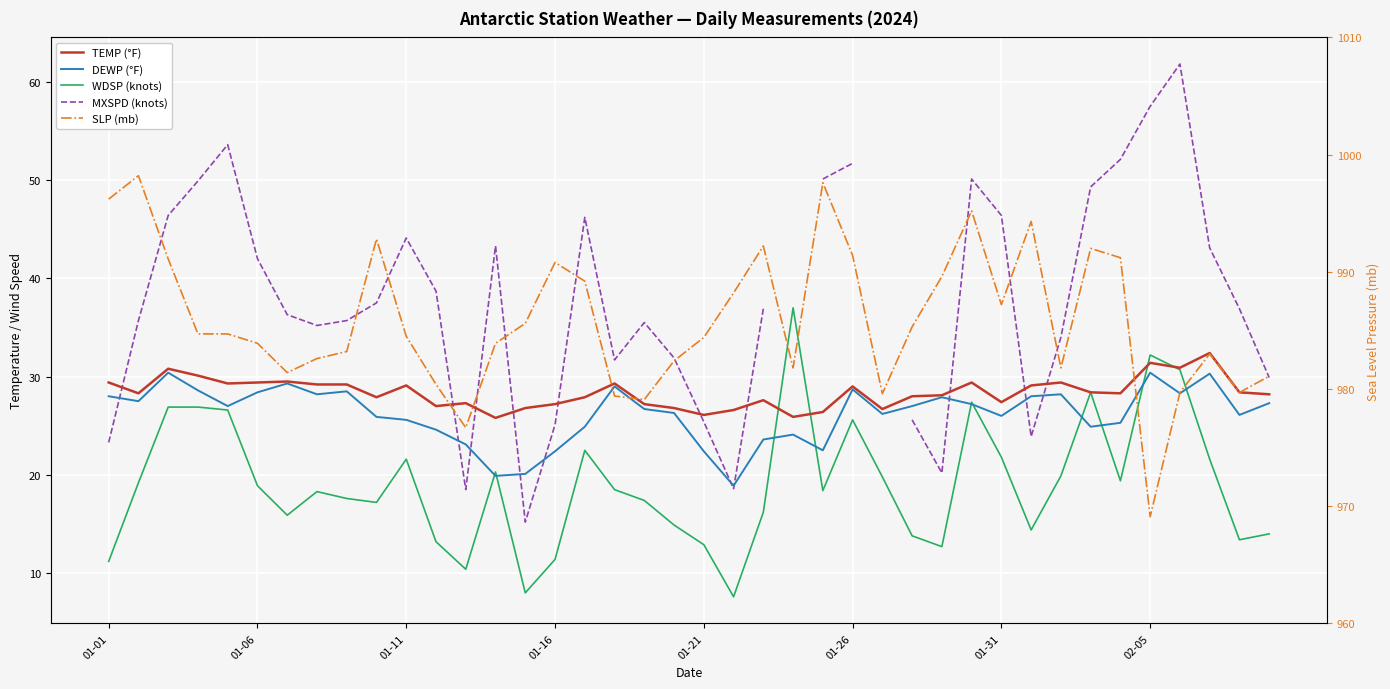

What is the difference between the maximum and second lowest values in the SLP (mb) series?

21.5